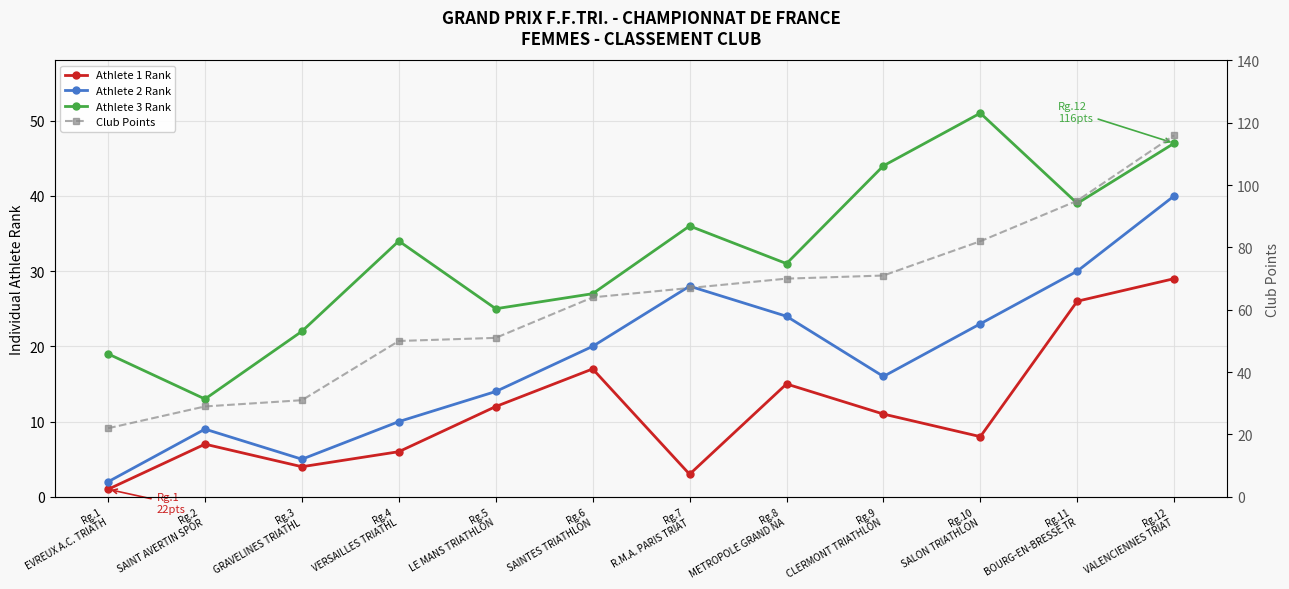

What is the difference between the second highest and second lowest values in the Athlete 1 Rank series?

23